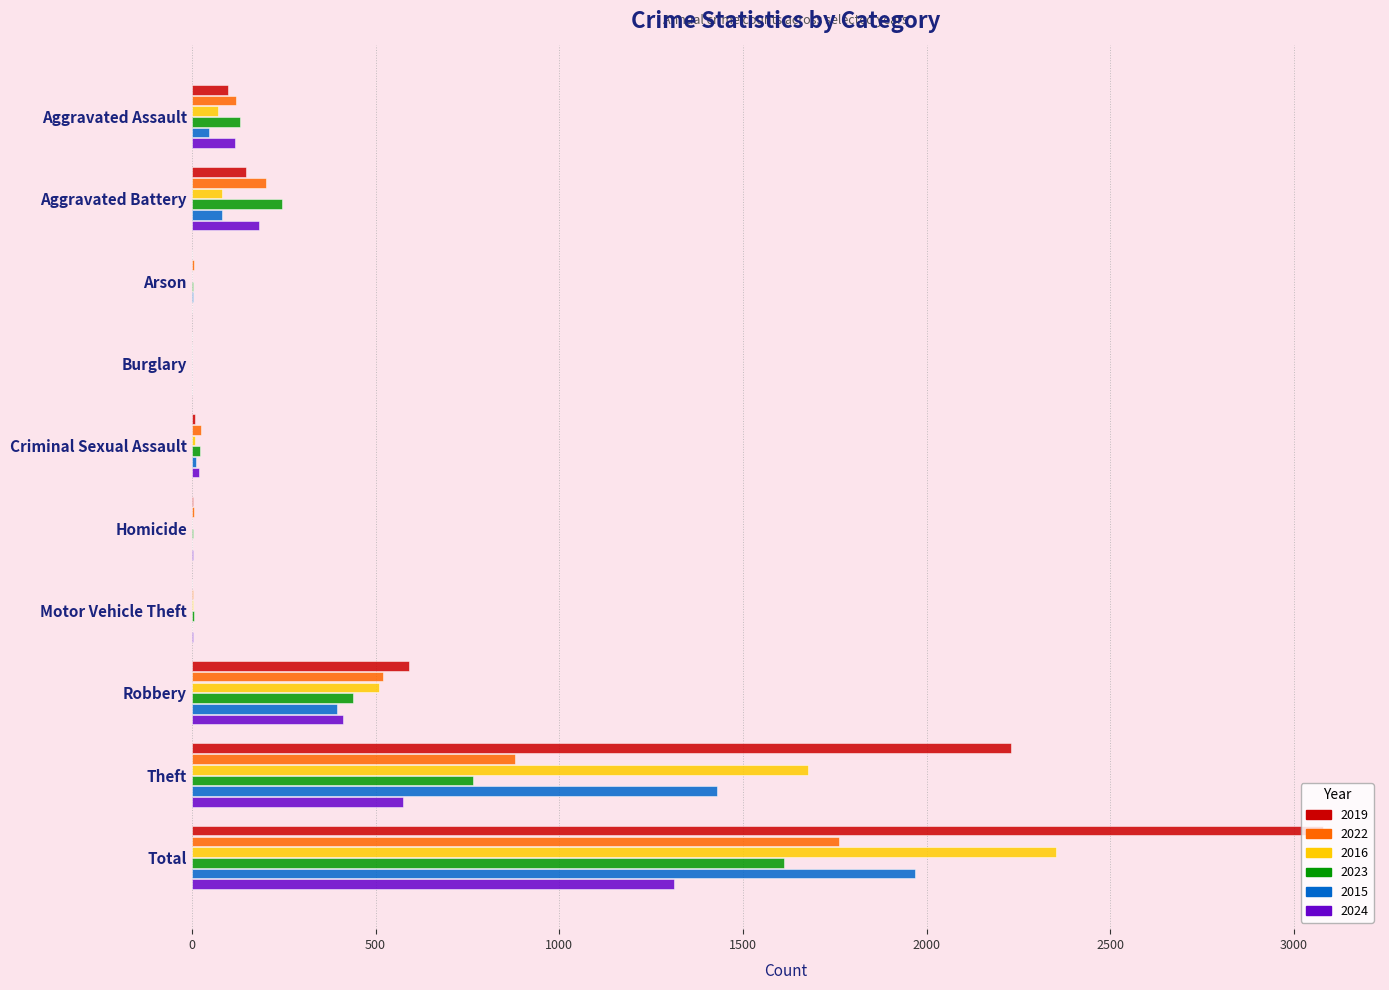

True or false: 2022 has a value of 403 at Theft.

False